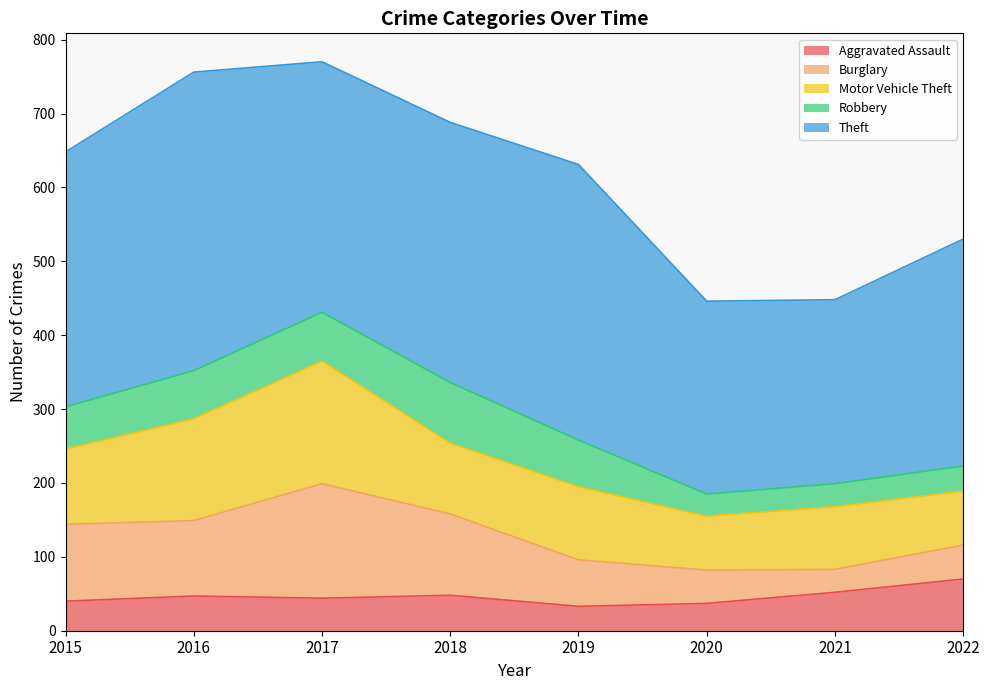

At which category does Burglary reach its first local valley?

2016